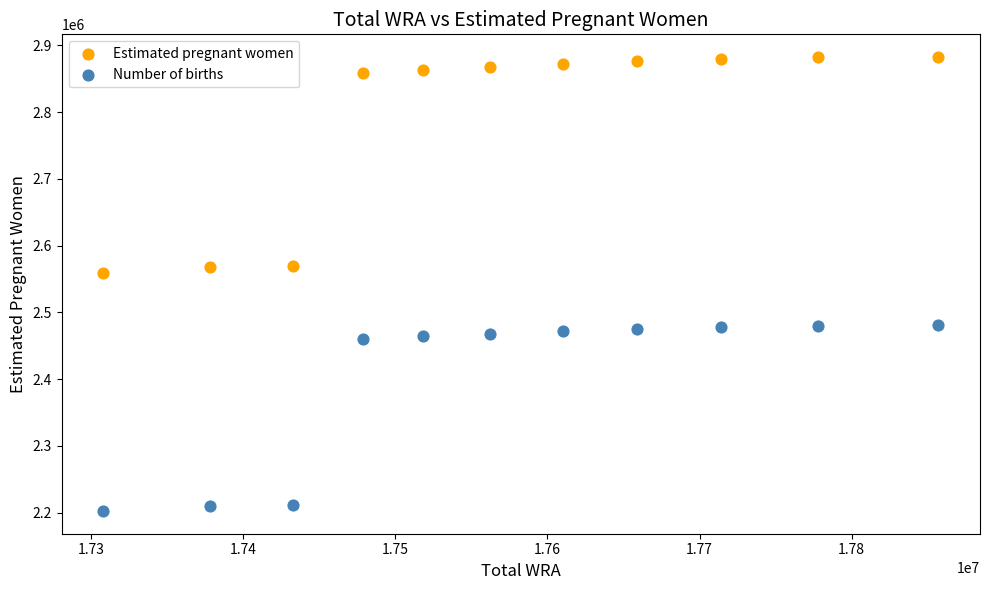

Which series contains the lowest Y value?

Number of births